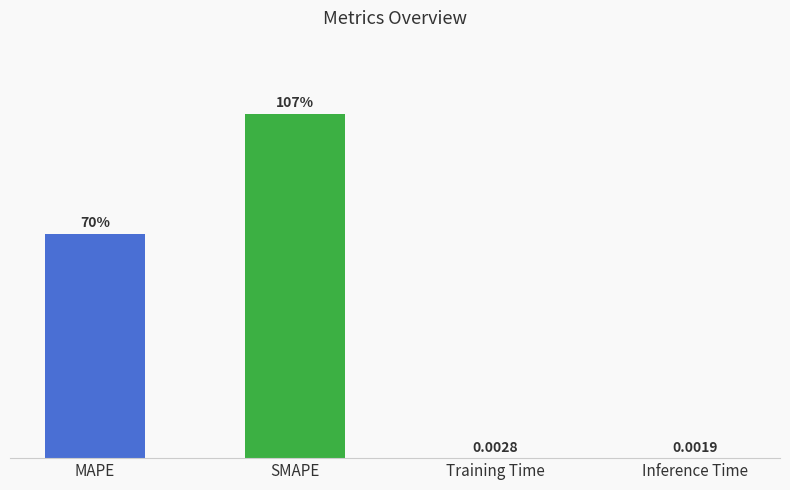

Which has a higher value, SMAPE or Training Time?

SMAPE